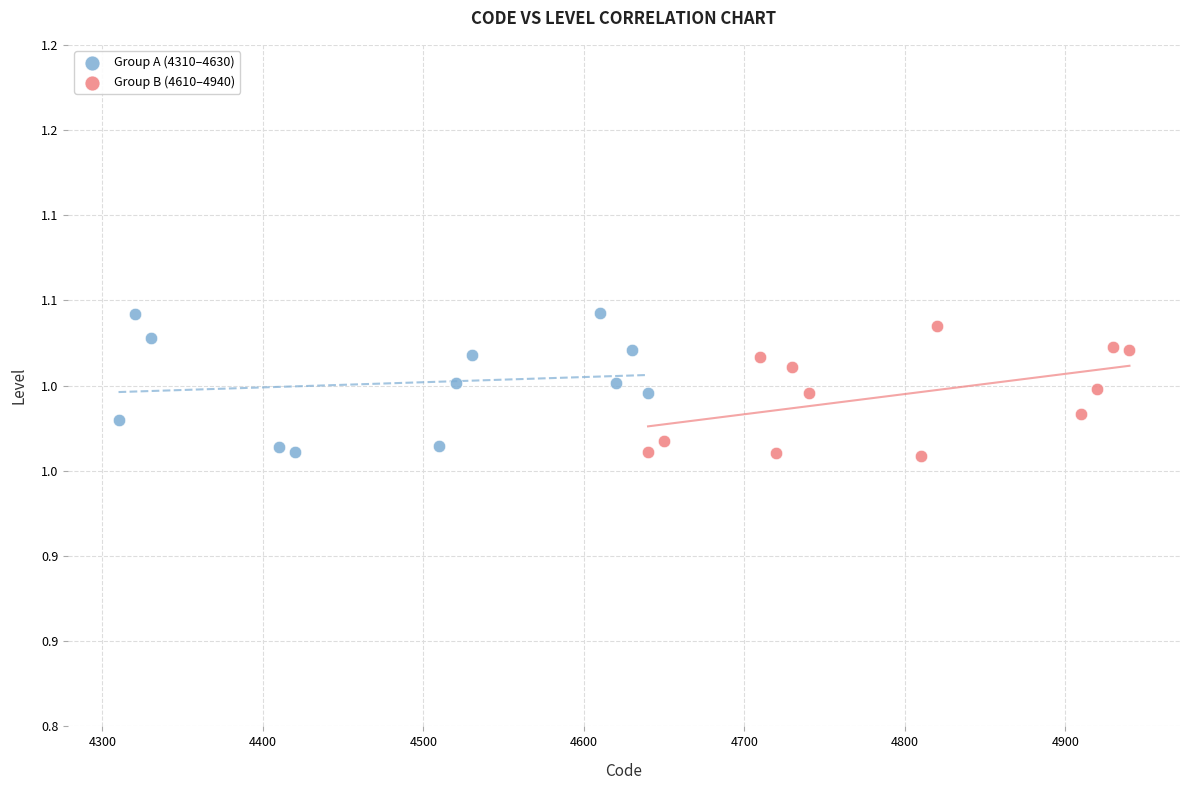

What are all the series names shown in the legend?

Group A (4310–4630), Group B (4610–4940)